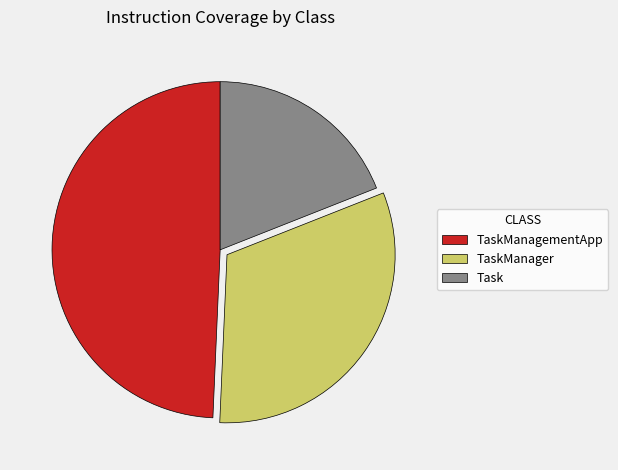

Do TaskManager and TaskManagementApp together represent more than half of the pie?

Yes